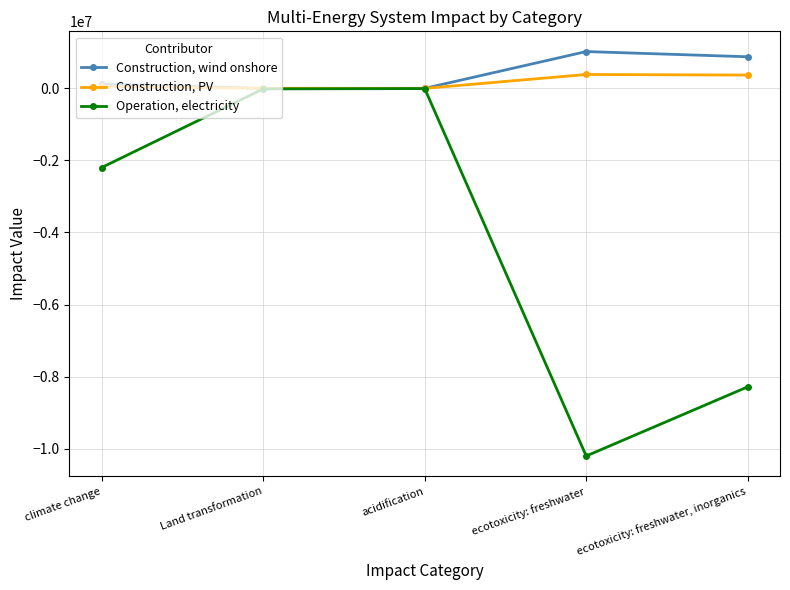

What are all the series names shown in the legend?

Construction, wind onshore, Construction, PV, Operation, electricity